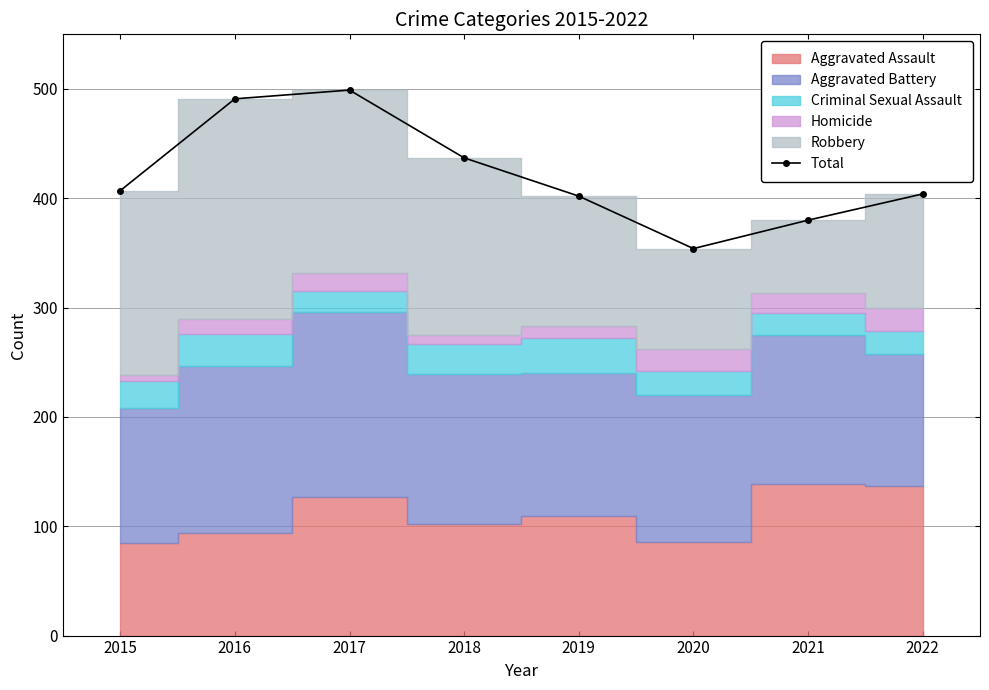

Is it true that the value at 2015 is 628?

False